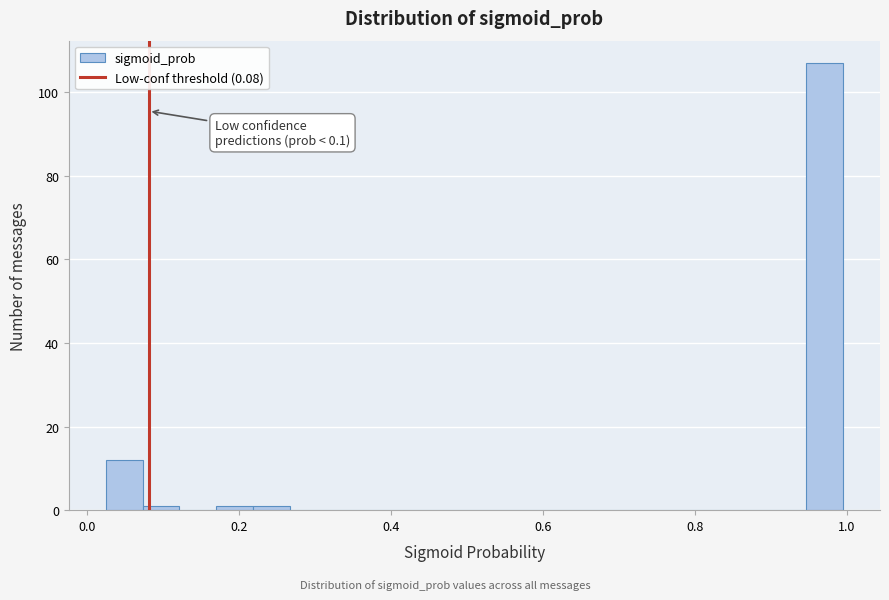

Read against the x-axis, roughly where is the centre of the tallest bar?

0.98